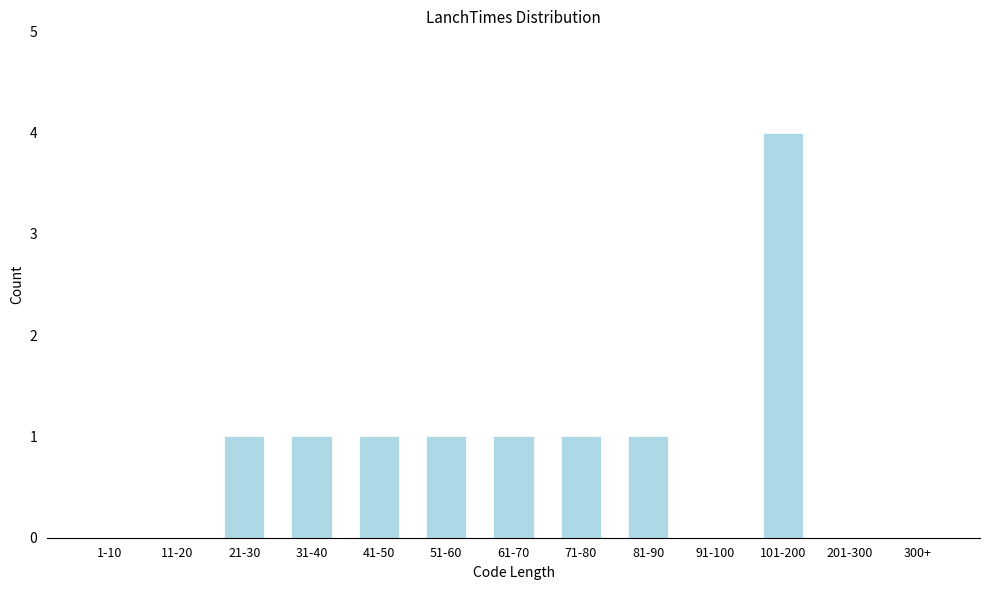

Reading left to right, extract all data points from this chart.

1-10=0	11-20=0	21-30=1	31-40=1	41-50=1	51-60=1	61-70=1	71-80=1	81-90=1	91-100=0	101-200=4	201-300=0	300+=0